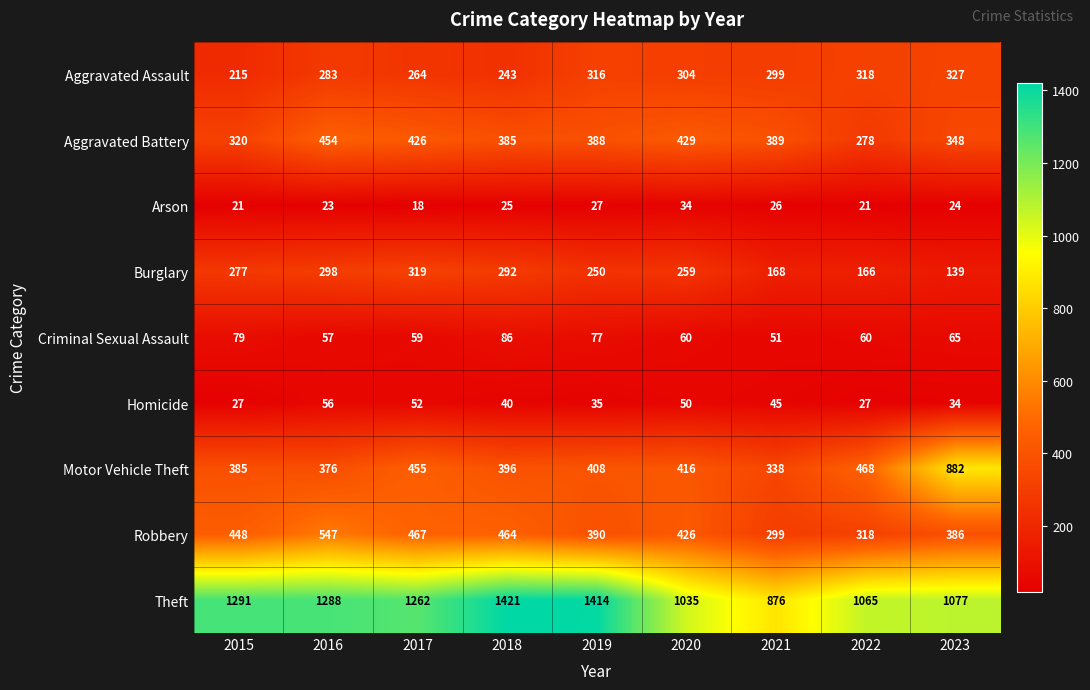

What is the spread (max minus min) of values at 2020?

1001